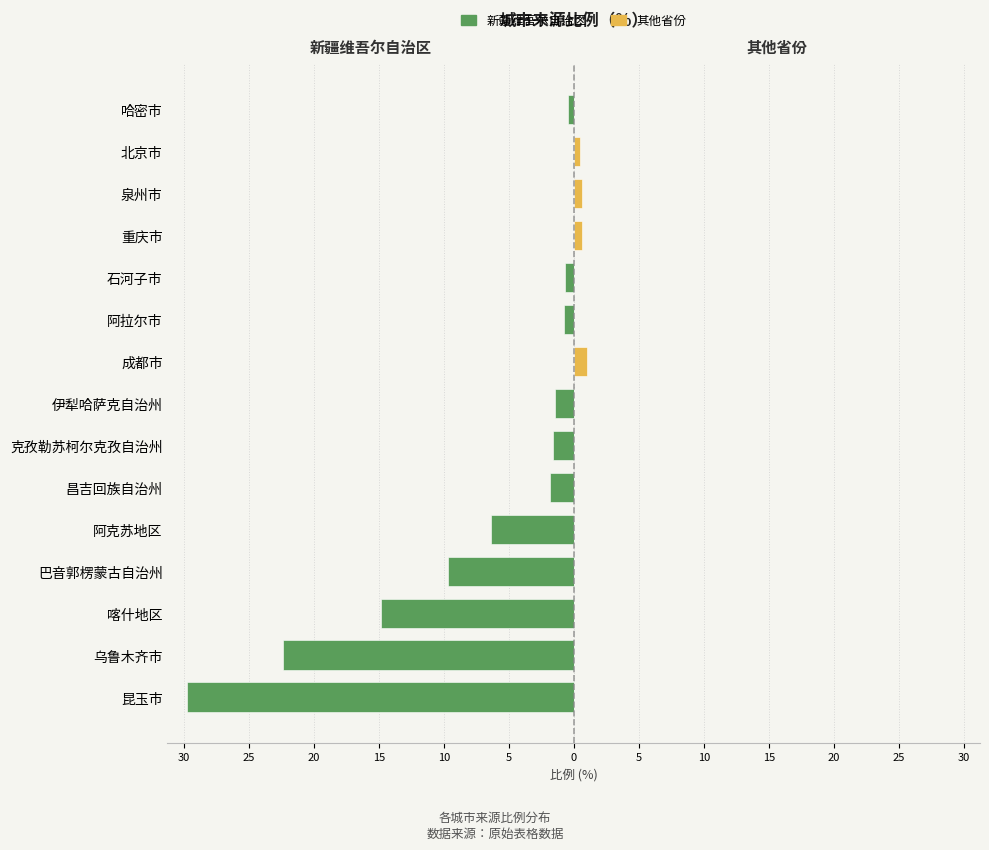

Are the bars horizontal?

Yes